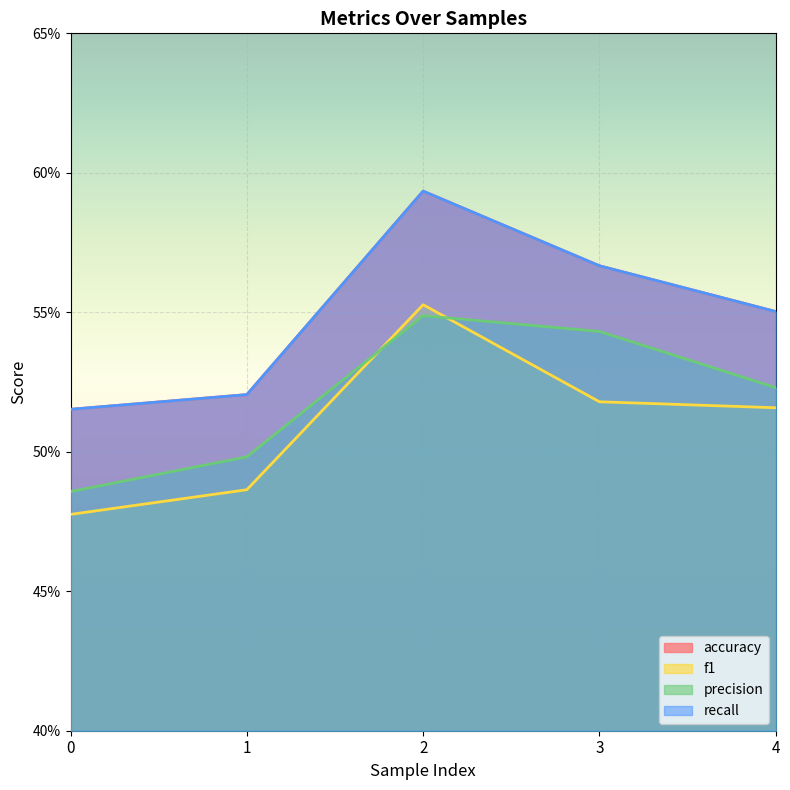

At how many categories does at least one series exceed 0?

5